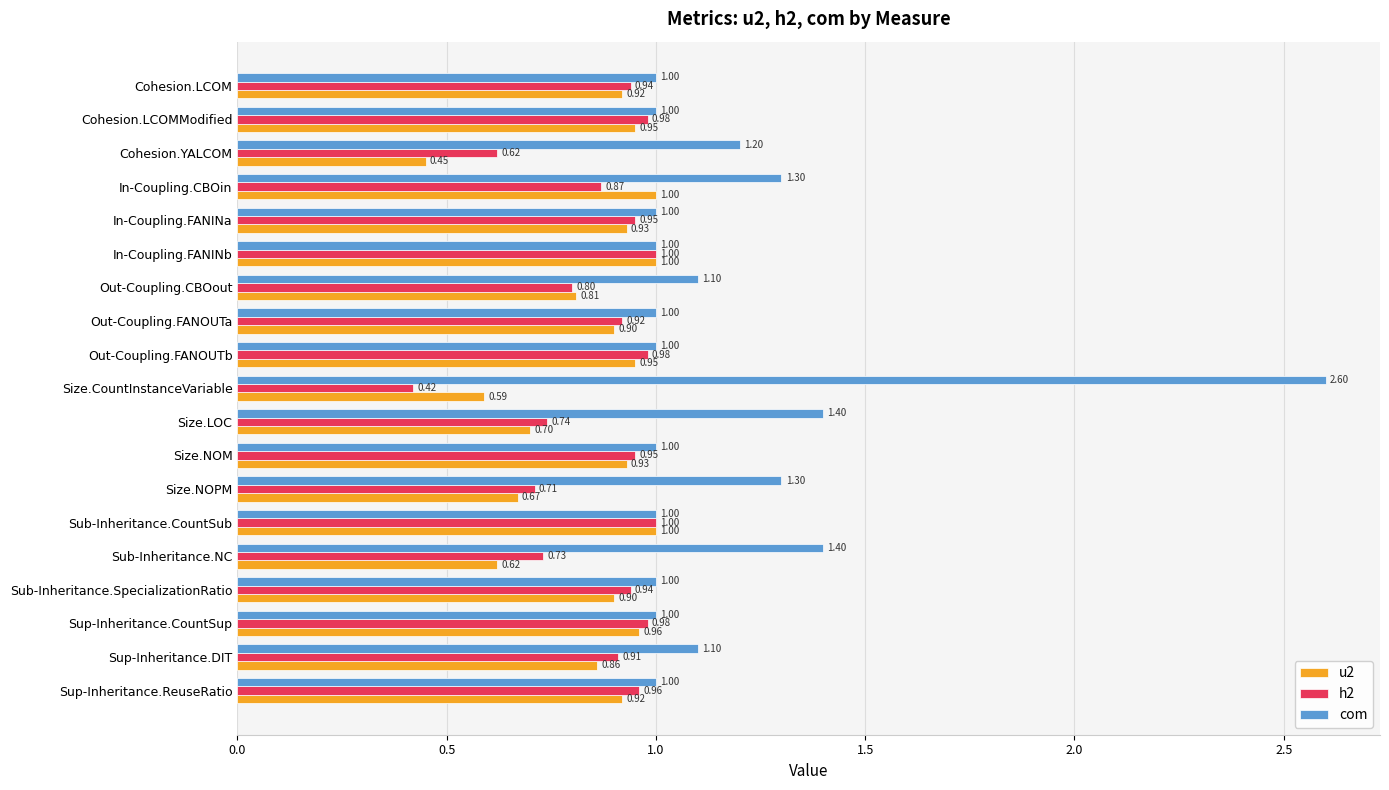

At which category does the chart reach its peak across all series?

Size.CountInstanceVariable